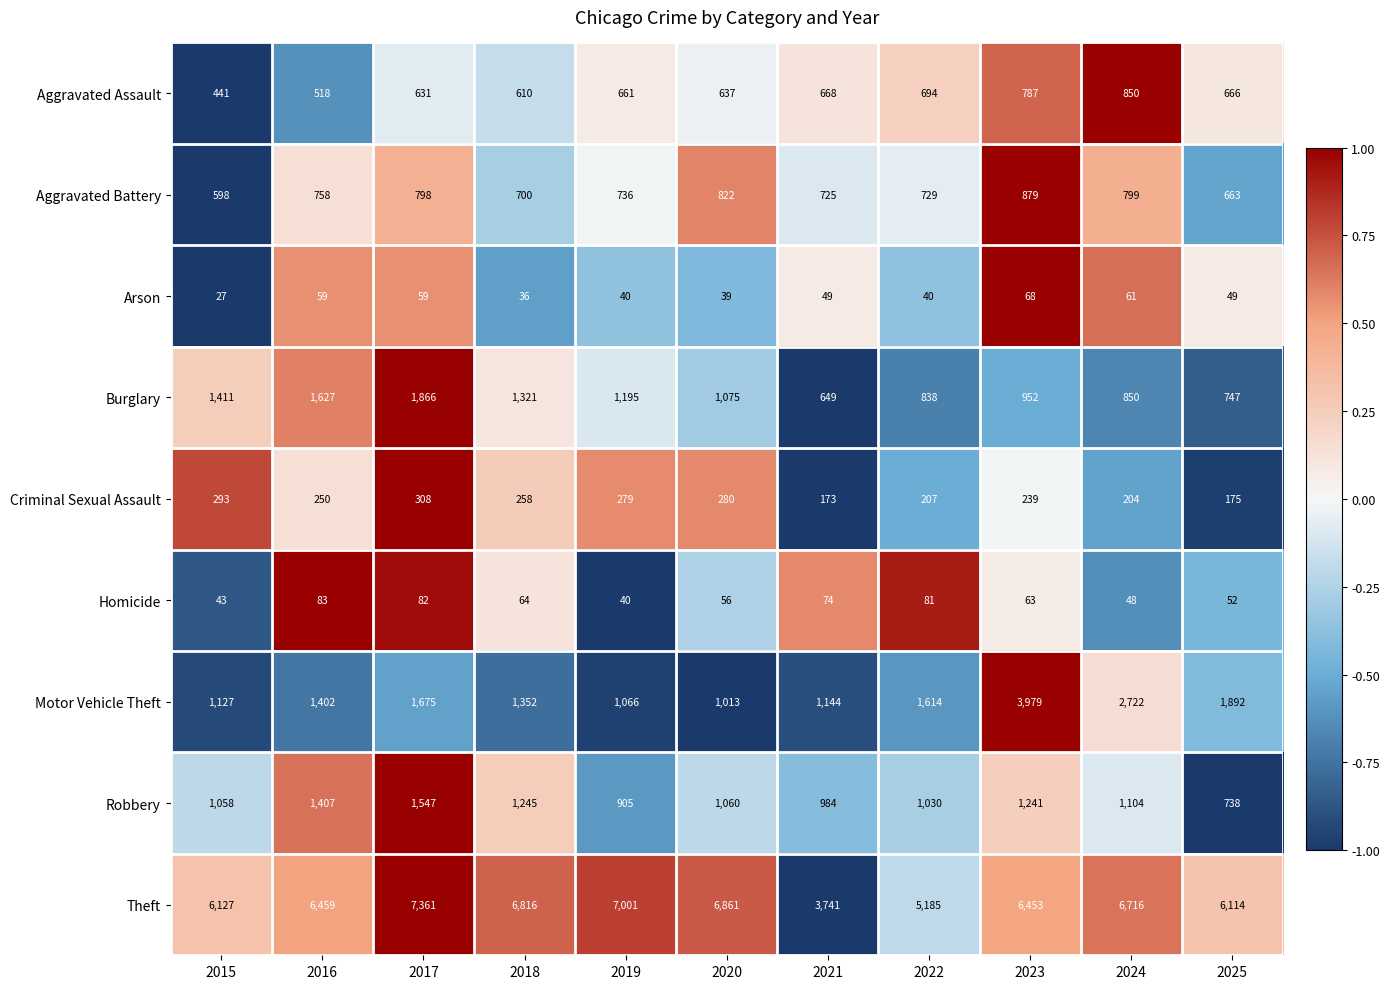

Rank the series by their maximum value, from lowest to highest.

Arson, Homicide, Criminal Sexual Assault, Aggravated Assault, Aggravated Battery, Robbery, Burglary, Motor Vehicle Theft, Theft